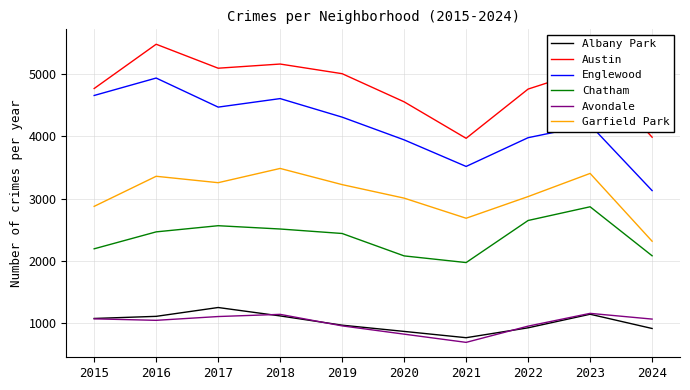

True or false: Austin and Albany Park intersect in this chart.

False